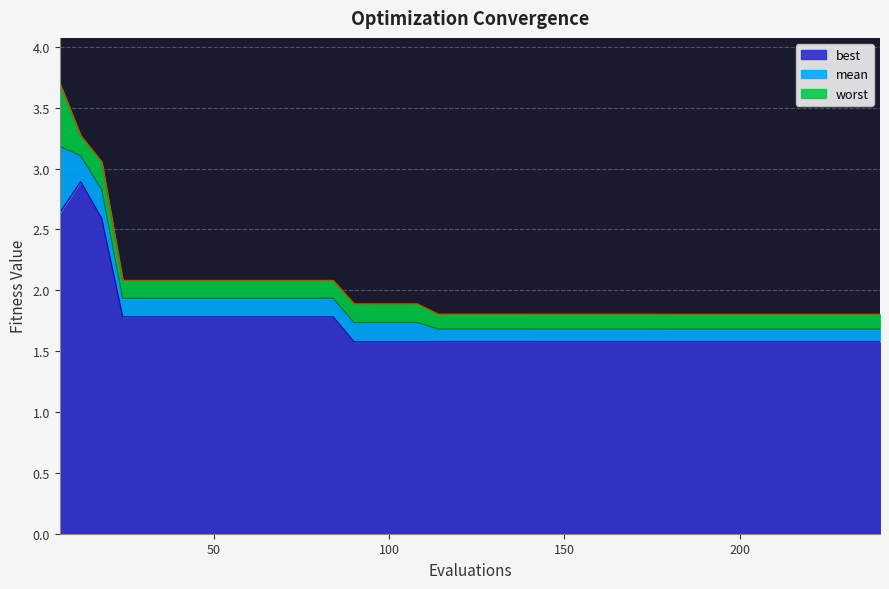

What is the total value across all series at 198?

5.1